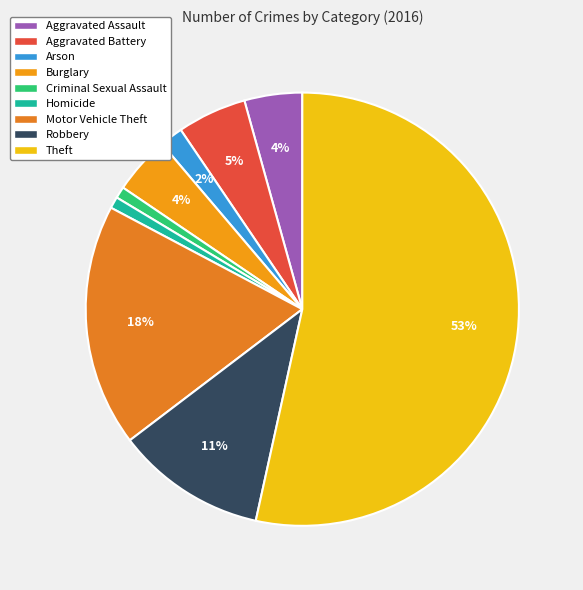

Does Homicide account for over 50% of the chart?

No